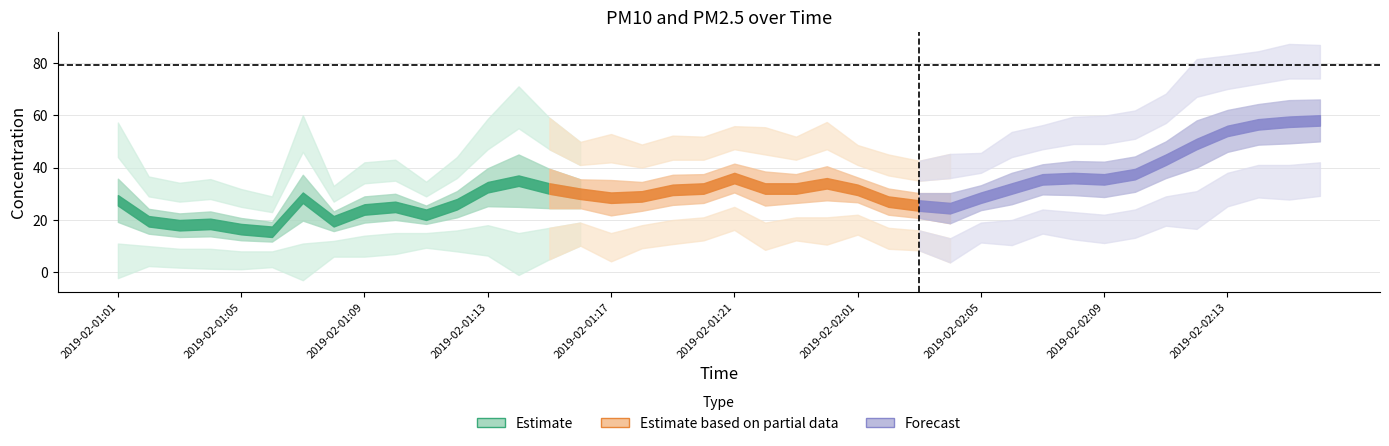

True or false: pm2.5 has a value of 8 at 2019-02-01:06.

True